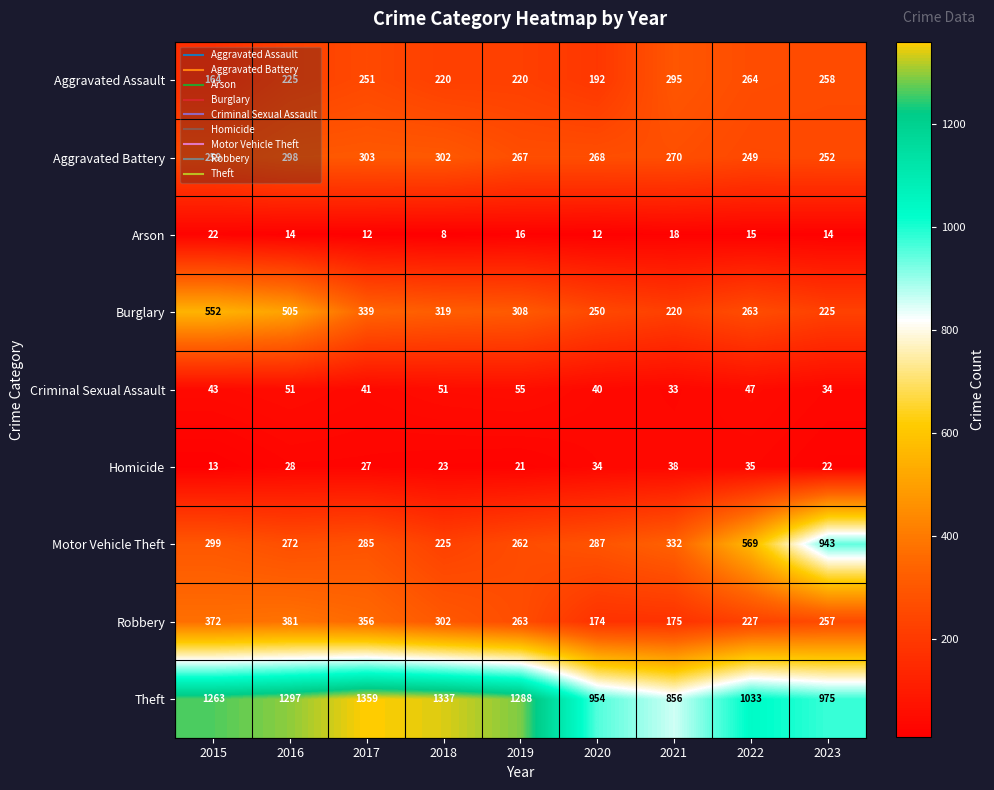

Which label corresponds to the largest value in the chart?

2017